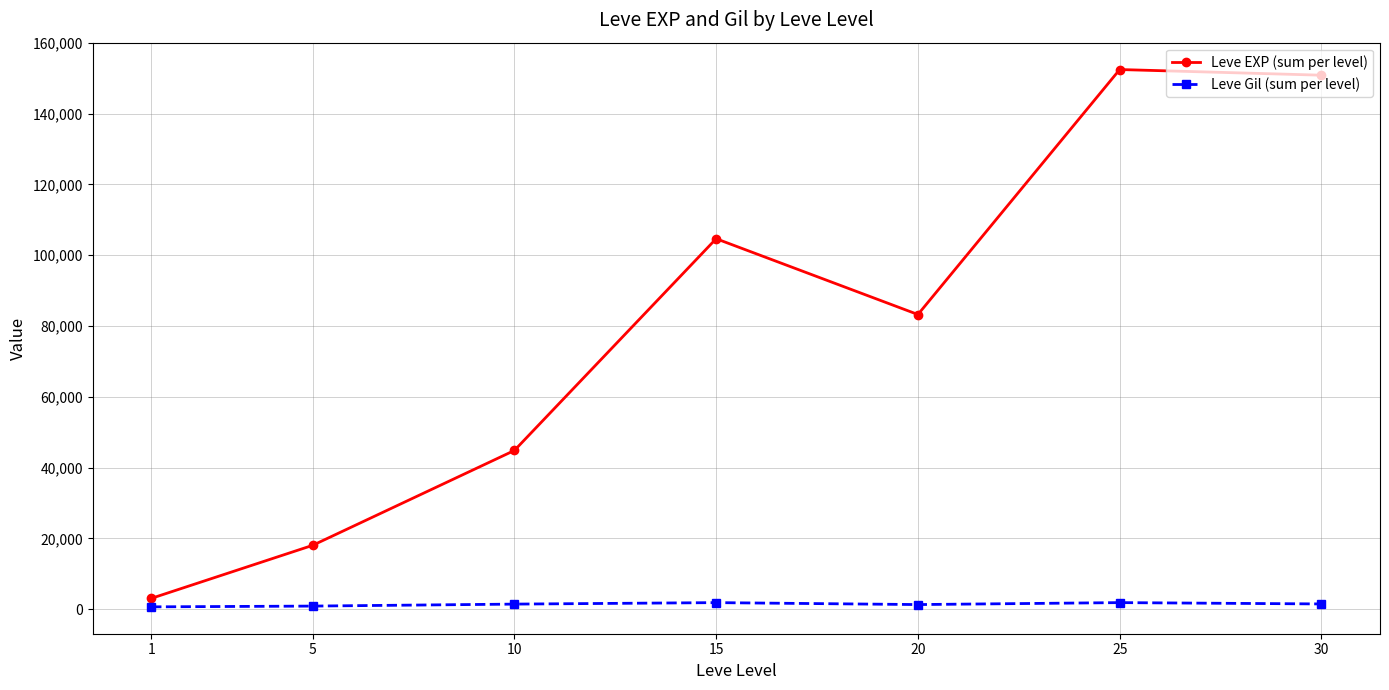

True or false: Leve EXP (sum per level) has more than 2 points higher than both neighbors.

False